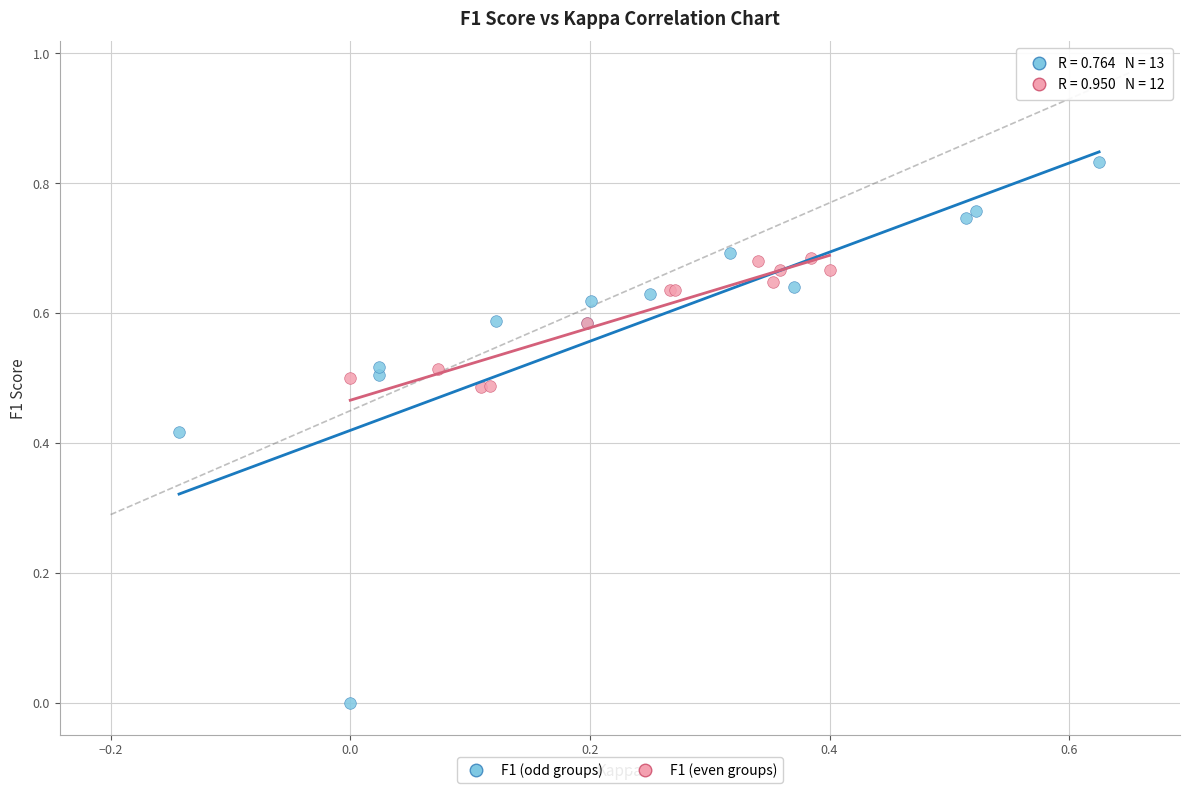

Which series reaches the minimum Y coordinate?

F1 (odd groups)